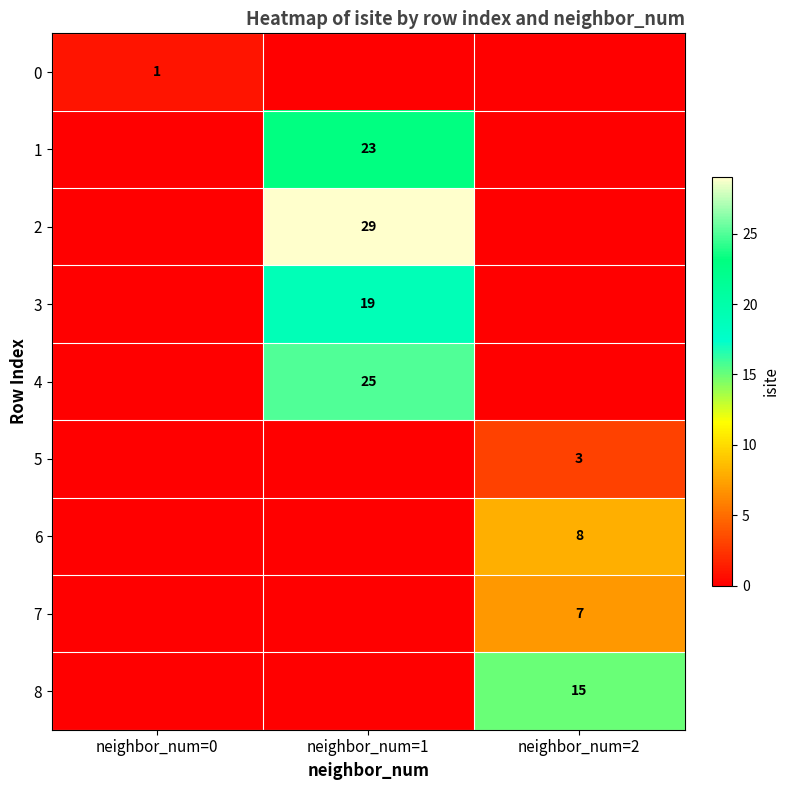

What is the sum of the 5 values at neighbor_num=1 and neighbor_num=2?

3